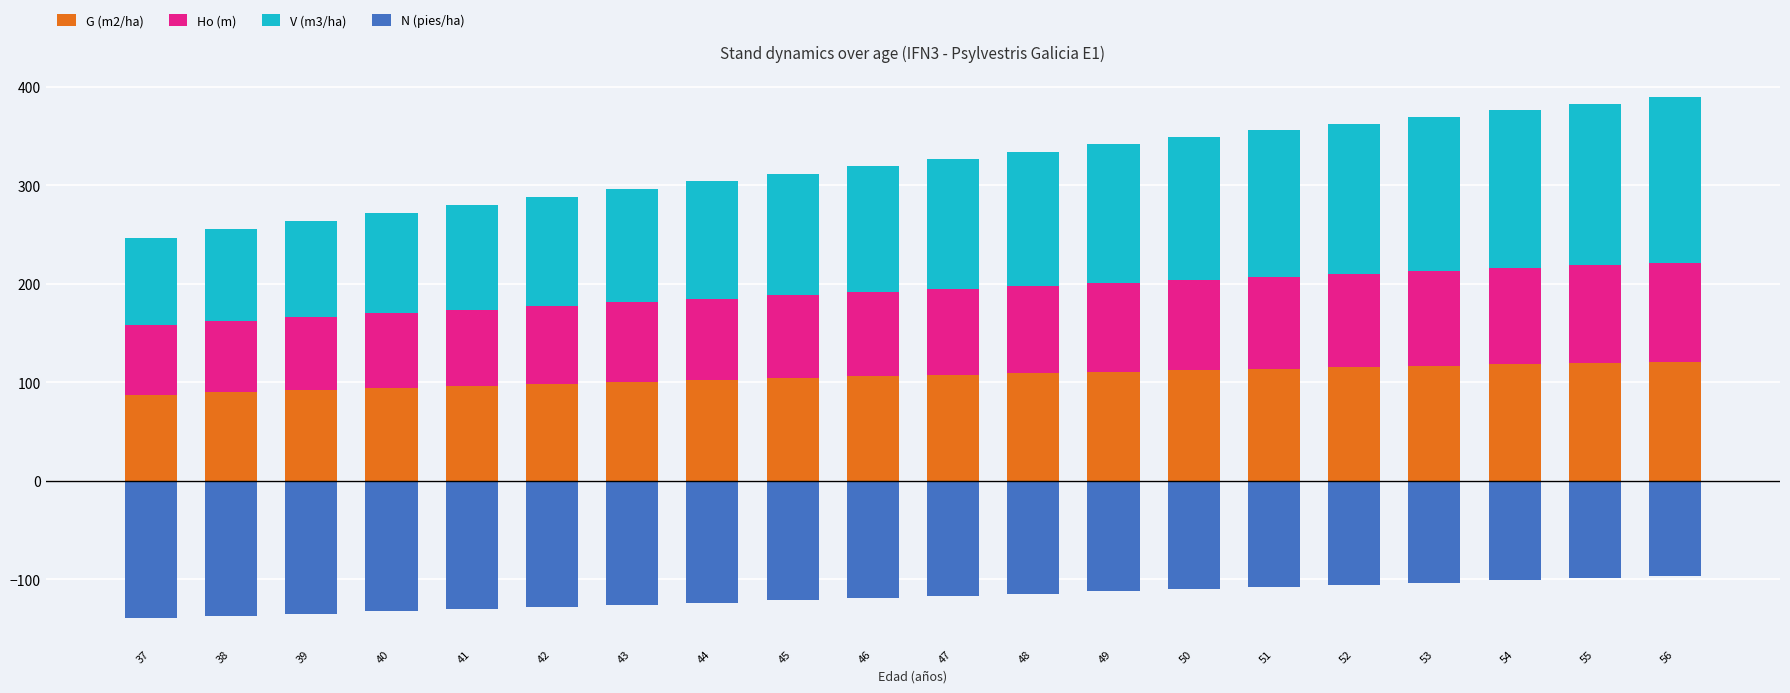

Reading right to left, transcribe all the data shown in this chart.

G (m2/ha): 56=120.9	55=119.6	54=118.3	53=116.9	52=115.5	51=114.0	50=112.5	49=111.0	48=109.4	47=107.7	46=106.0	45=104.2	44=102.4	43=100.4	42=98.5	41=96.4	40=94.3	39=92.1	38=89.8	37=87.4
Ho (m): 56=100.6	55=99.2	54=97.8	53=96.3	52=94.8	51=93.4	50=91.9	49=90.4	48=88.8	47=87.3	46=85.7	45=84.1	44=82.5	43=80.9	42=79.2	41=77.6	40=75.8	39=74.1	38=72.4	37=70.6
V (m3/ha): 56=167.9	55=164.1	54=160.2	53=156.3	52=152.4	51=148.4	50=144.4	49=140.3	48=136.2	47=132.0	46=127.8	45=123.6	44=119.4	43=115.1	42=110.8	41=106.4	40=102.1	39=97.7	38=93.3	37=88.9
N (pies/ha): 56=-96.8	55=-99.0	54=-101.1	53=-103.3	52=-105.5	51=-107.7	50=-110.0	49=-112.2	48=-114.5	47=-116.8	46=-119.1	45=-121.4	44=-123.6	43=-125.9	42=-128.2	41=-130.4	40=-132.6	39=-134.8	38=-136.9	37=-139.0